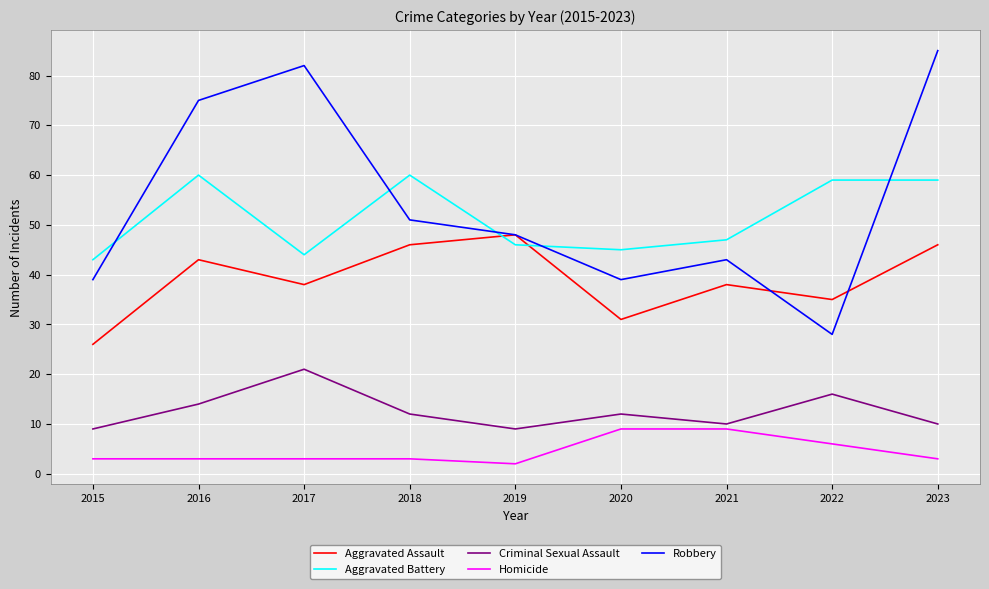

True or false: Robbery has a value of 39 at 2020.

True